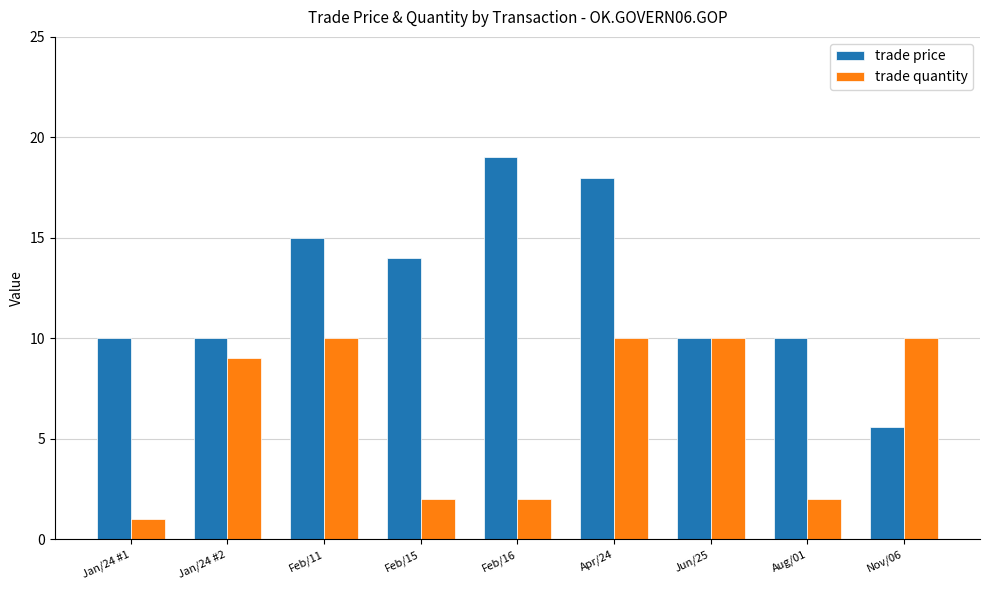

What is the value of the trade quantity bar at the 2nd from the left?

9.0